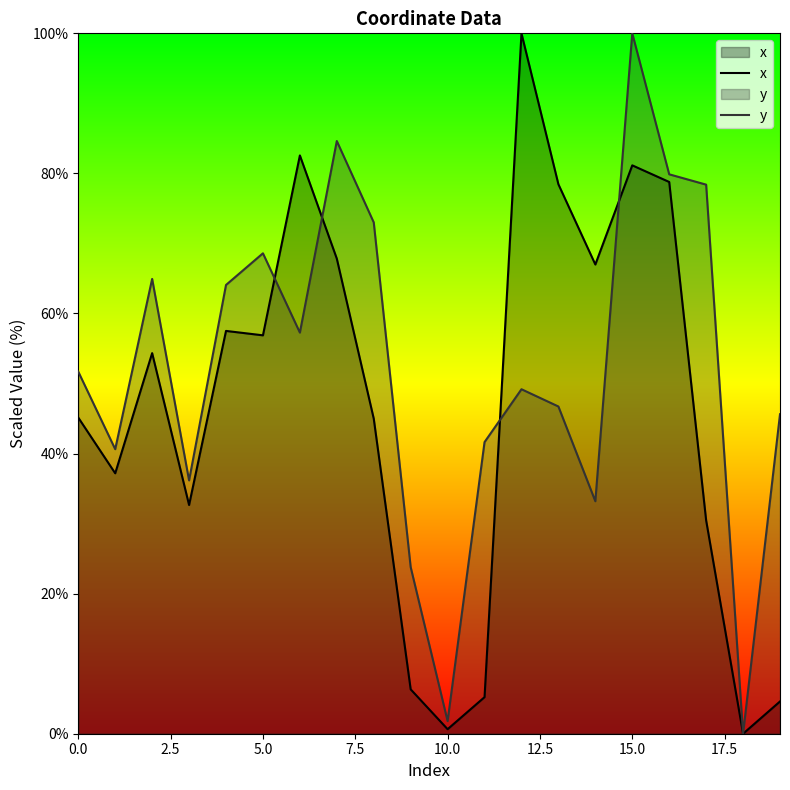

How many intersections are there between y and x?

4